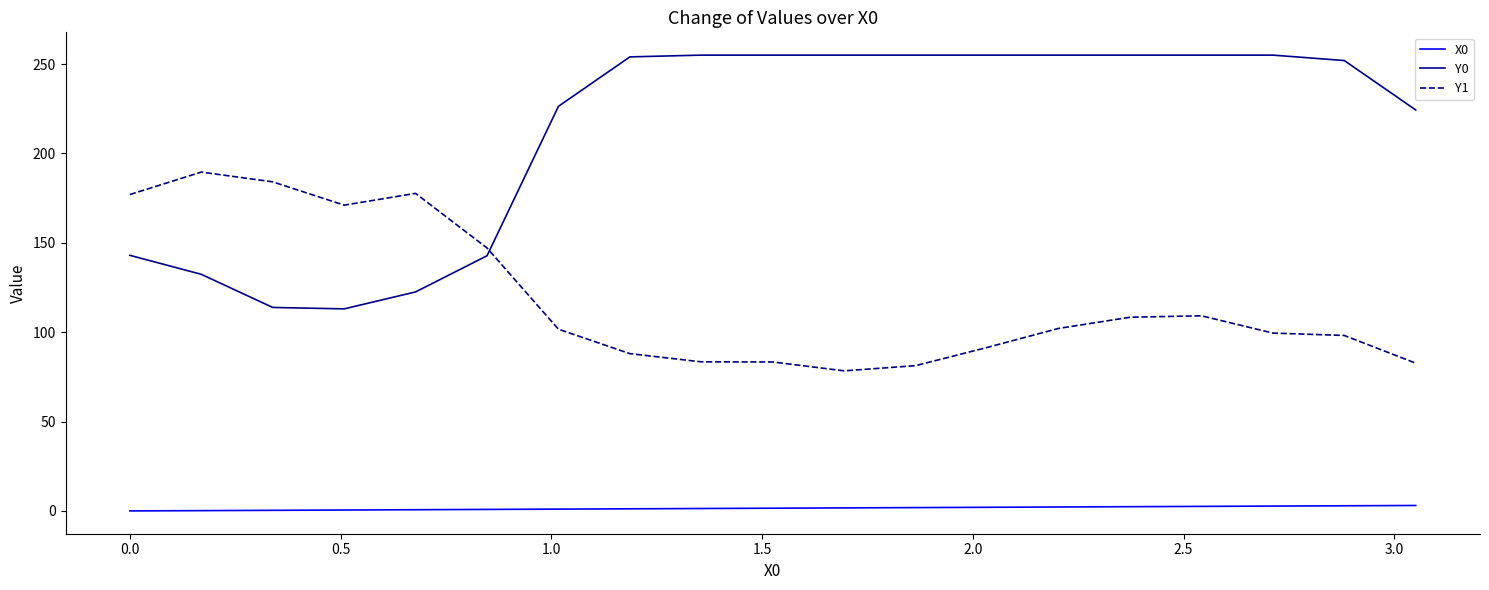

True or false: Y1 and X0 intersect in this chart.

False